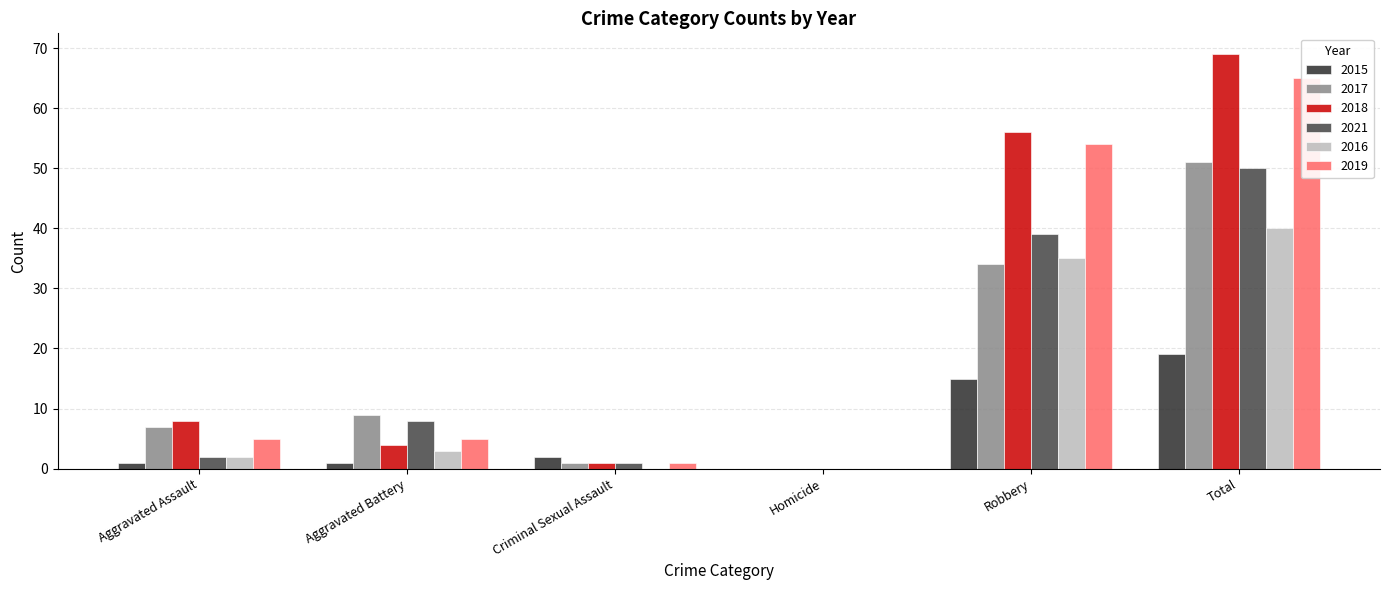

What are all the series names shown in the legend?

2015, 2017, 2018, 2021, 2016, 2019